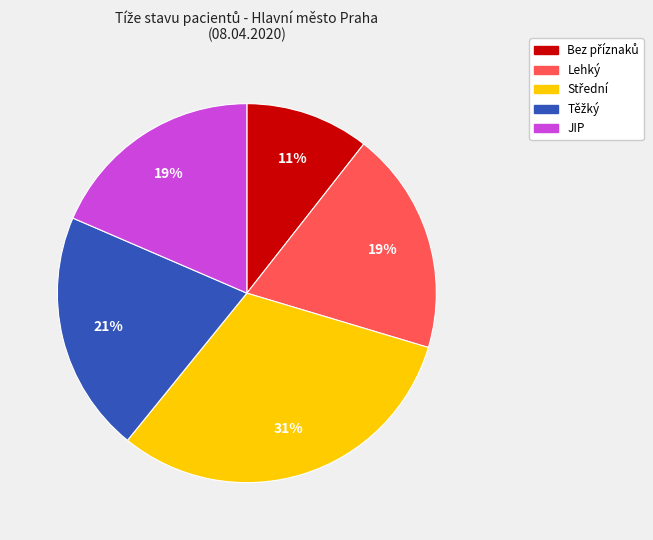

To the nearest percent, what is the average slice percentage?

20%